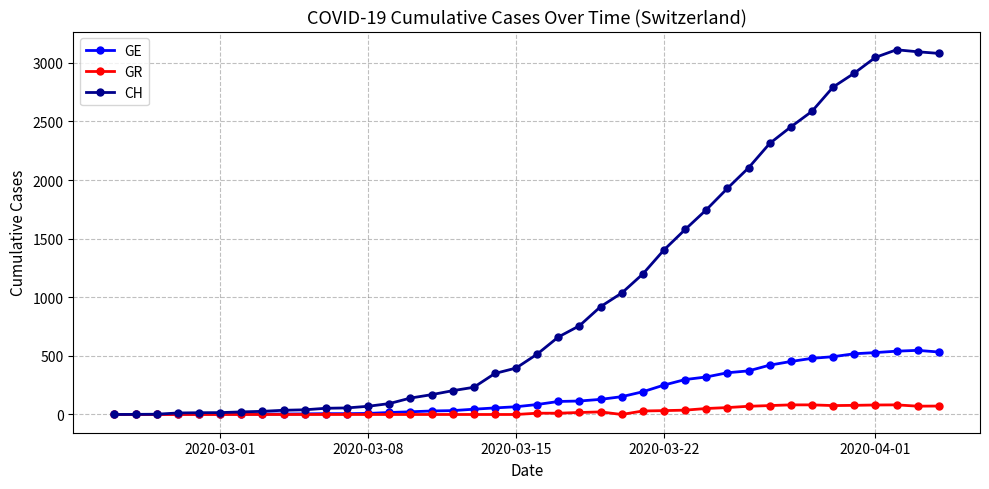

What are all the series names shown in the legend?

GE, GR, CH